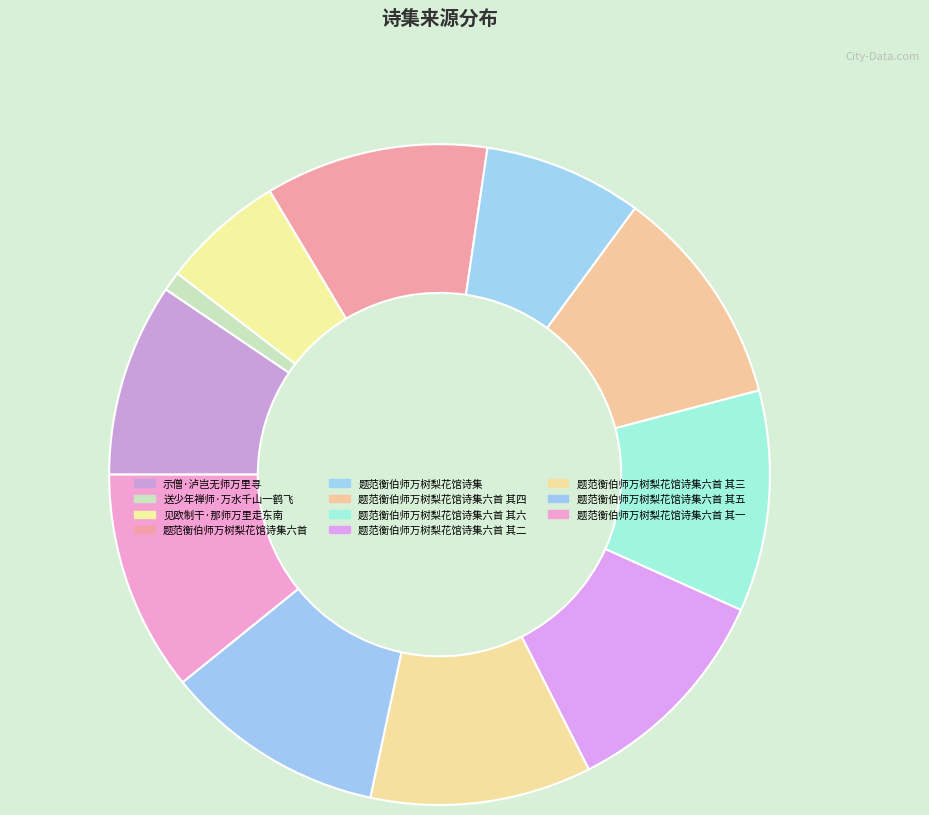

Which slice is the smallest?

送少年禅师·万水千山一鹤飞